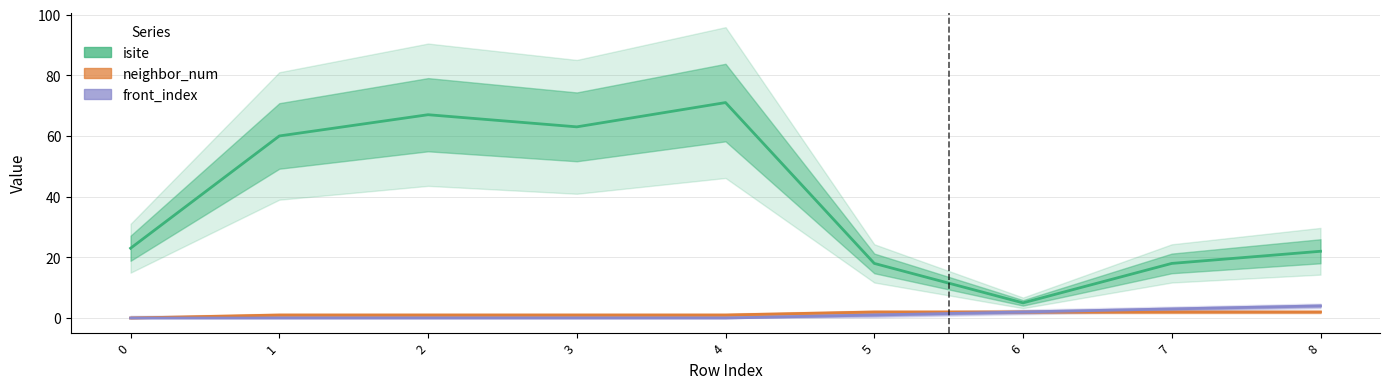

True or false: isite and neighbor_num intersect in this chart.

False